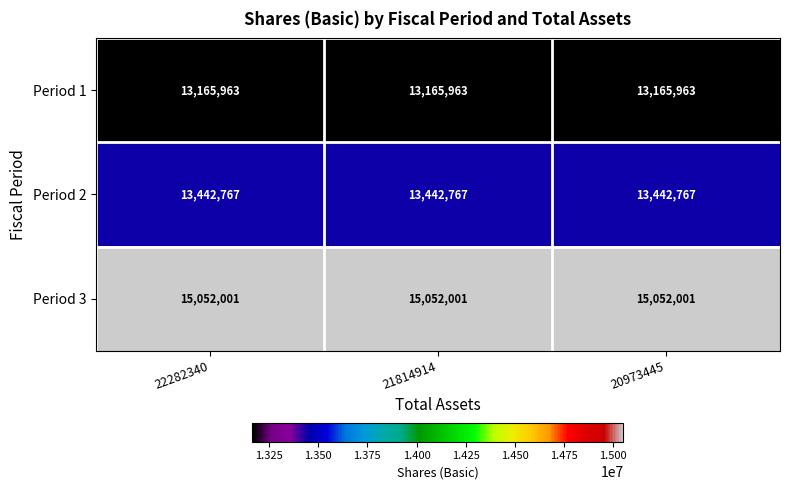

The value of Period 2 at 22282340 is 13442767. True or false?

True